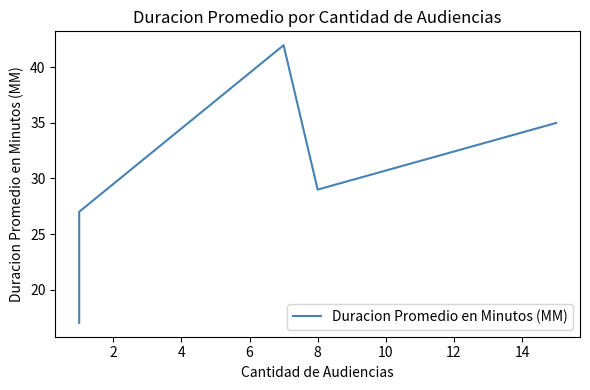

How many lines are shown in the chart?

1